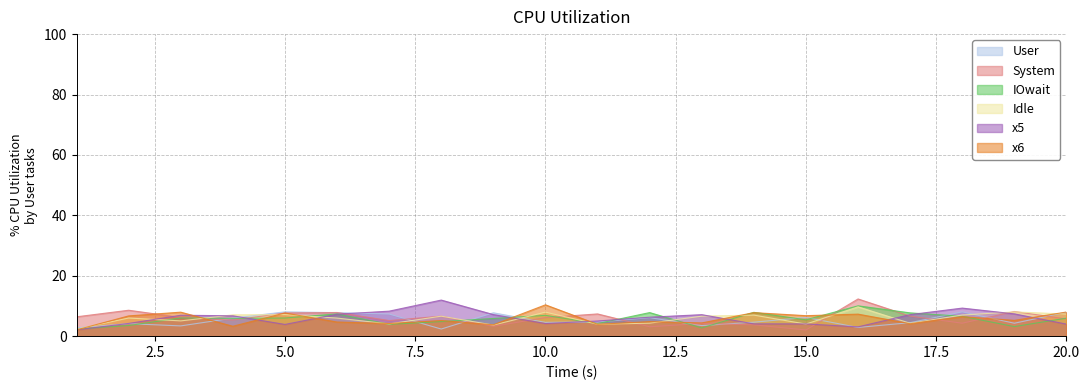

At how many categories does at least one series exceed 4?

20